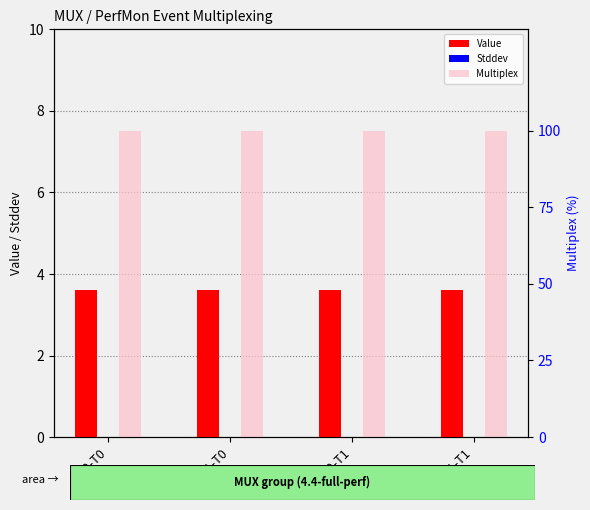

Reading right to left, transcribe all the data shown in this chart.

Value: 3.6	3.6	3.6	3.6
Stddev: 0.0	0.0	0.0	0.0
Multiplex: 100.0	100.0	100.0	100.0